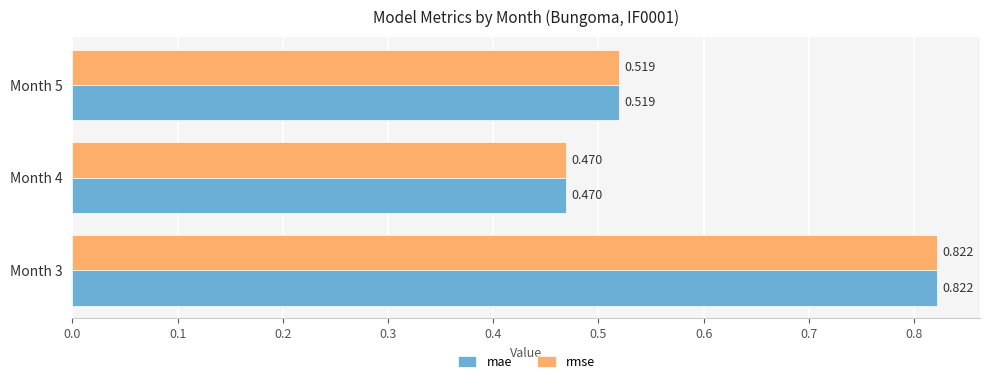

How many categories are shown in the chart?

3